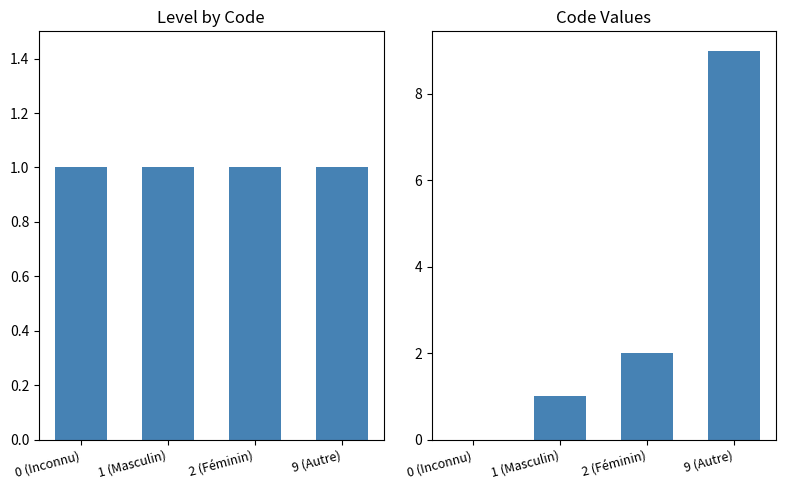

At which category is the sum across all series the highest?

9 (Autre)